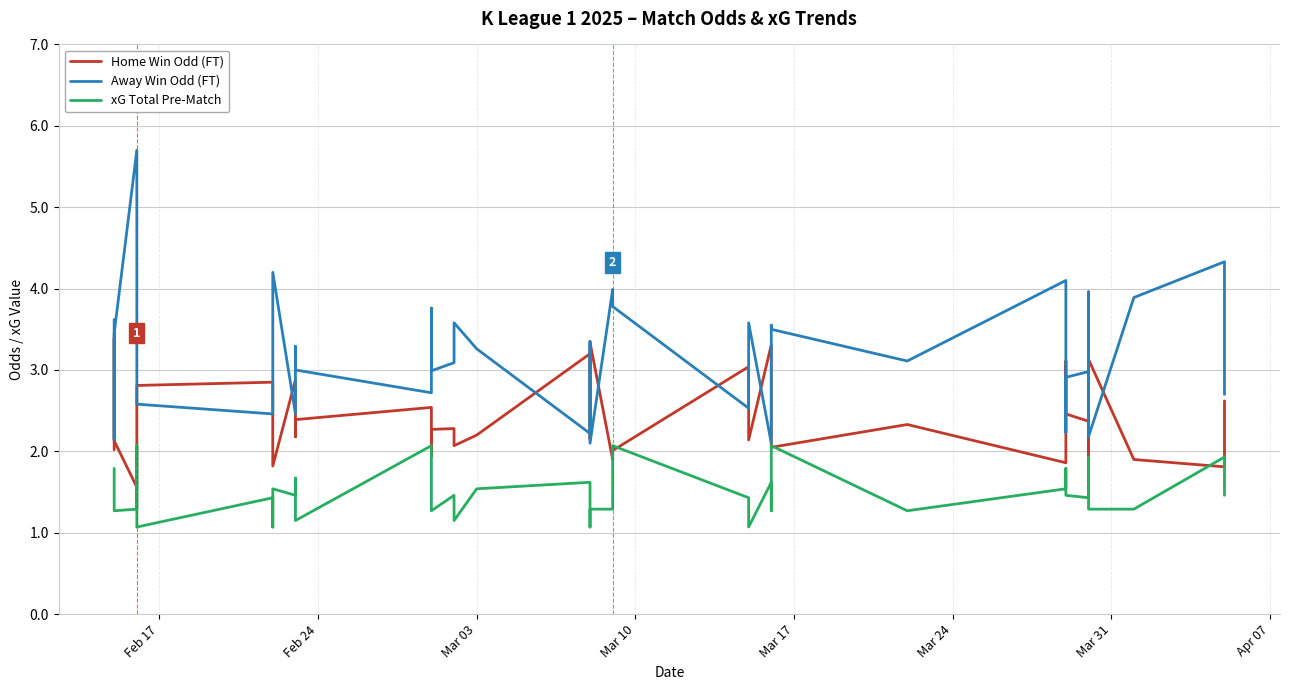

Count the number of data series in this chart.

3